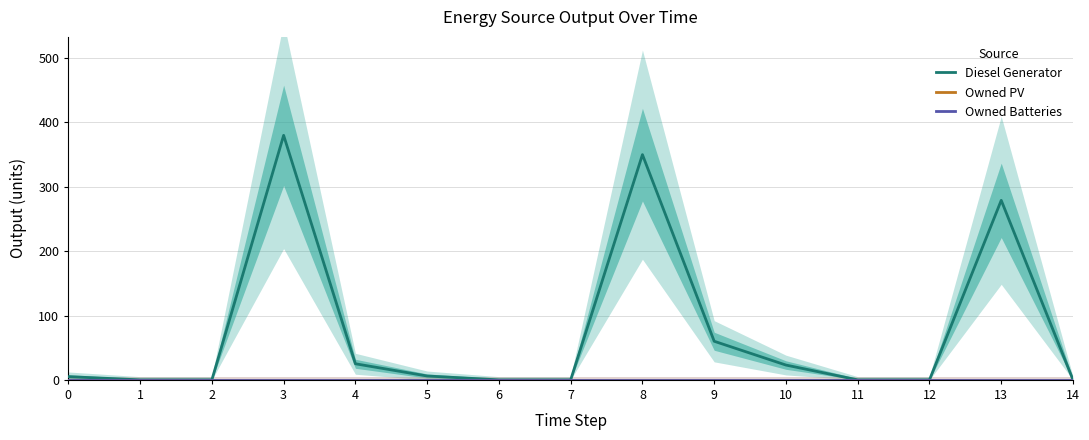

Does the chart display data point markers on the line(s)?

No